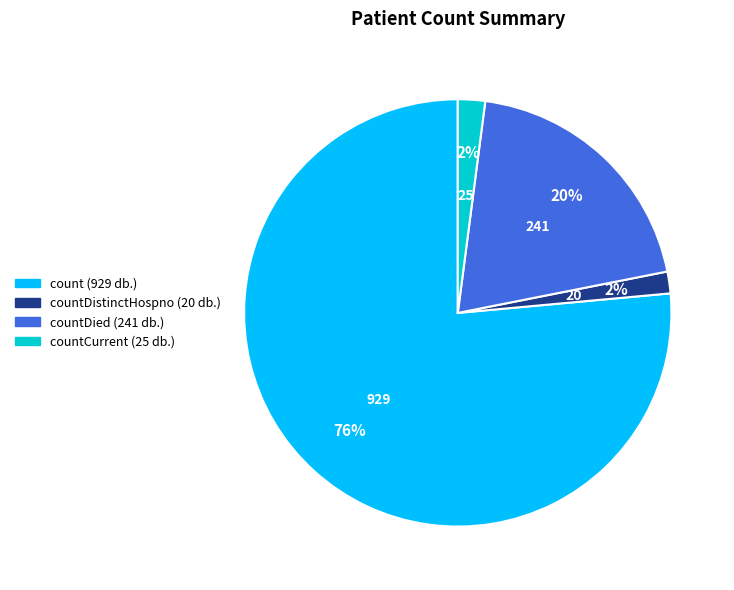

Count the number of slices in the pie.

4